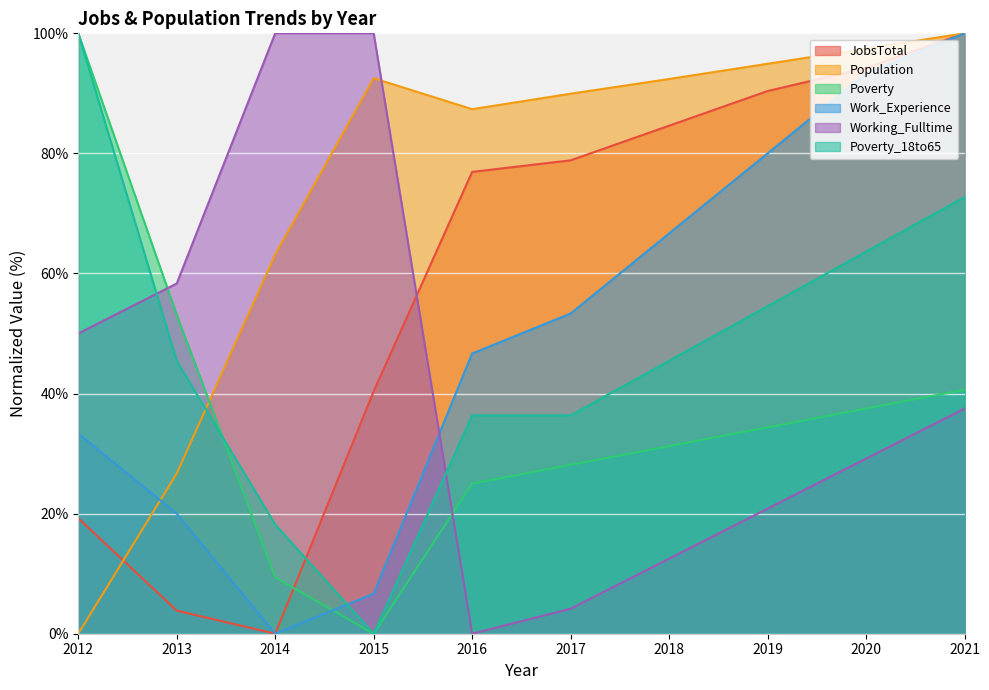

What is the value of the Population point at the 4th from the left?

92.5